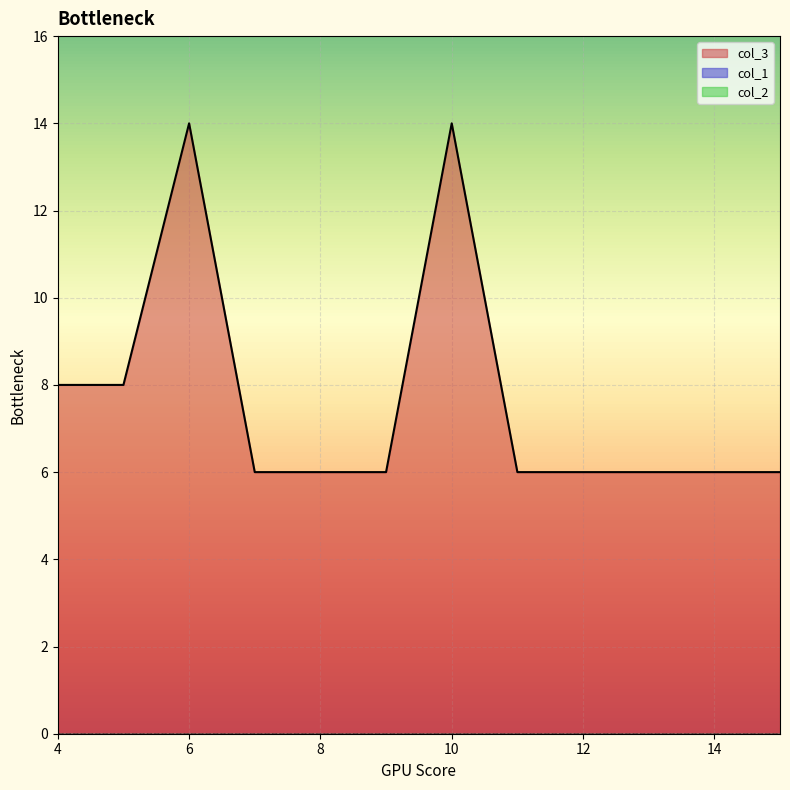

Which series has the widest spread of values?

col_3